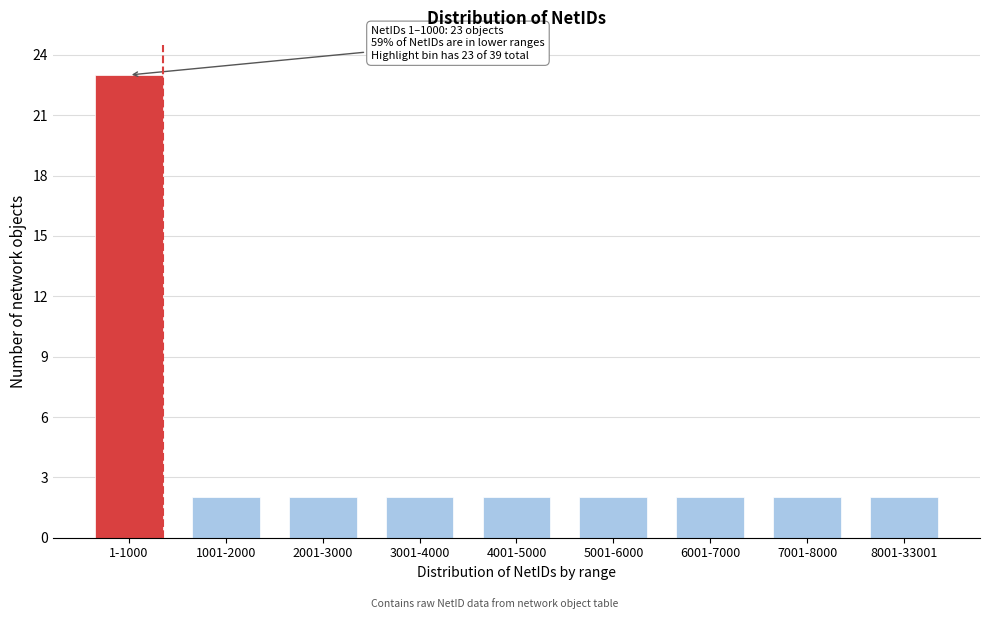

Reading left to right, extract all data points from this chart.

1-1000=23	1001-2000=2	2001-3000=2	3001-4000=2	4001-5000=2	5001-6000=2	6001-7000=2	7001-8000=2	8001-33001=2